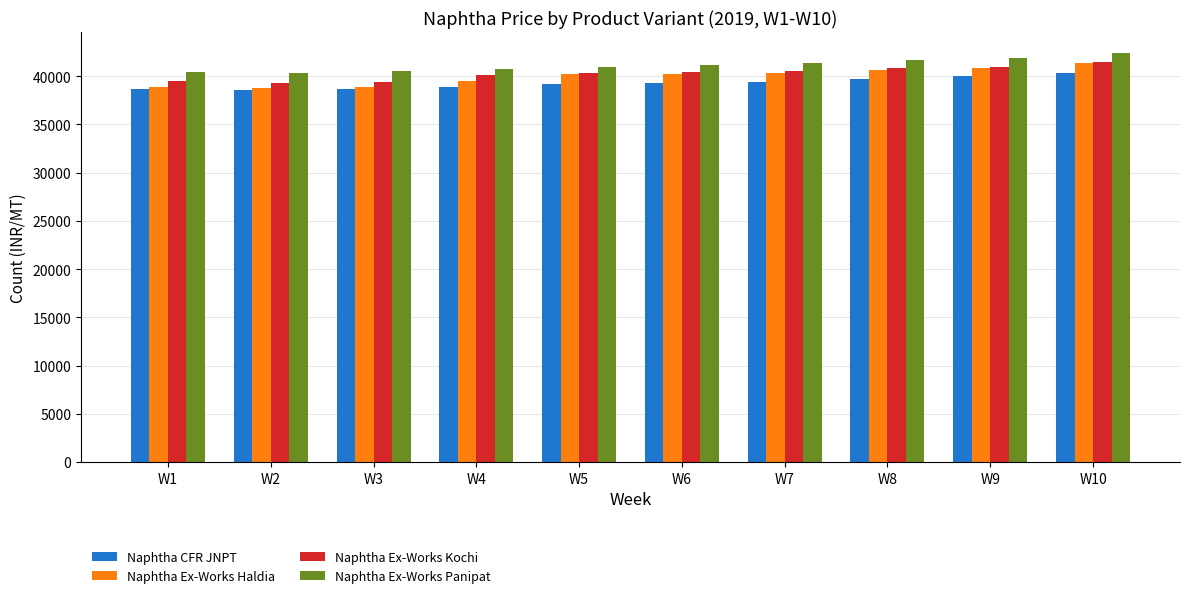

What are all the series names shown in the legend?

Naphtha CFR JNPT, Naphtha Ex-Works Haldia, Naphtha Ex-Works Kochi, Naphtha Ex-Works Panipat